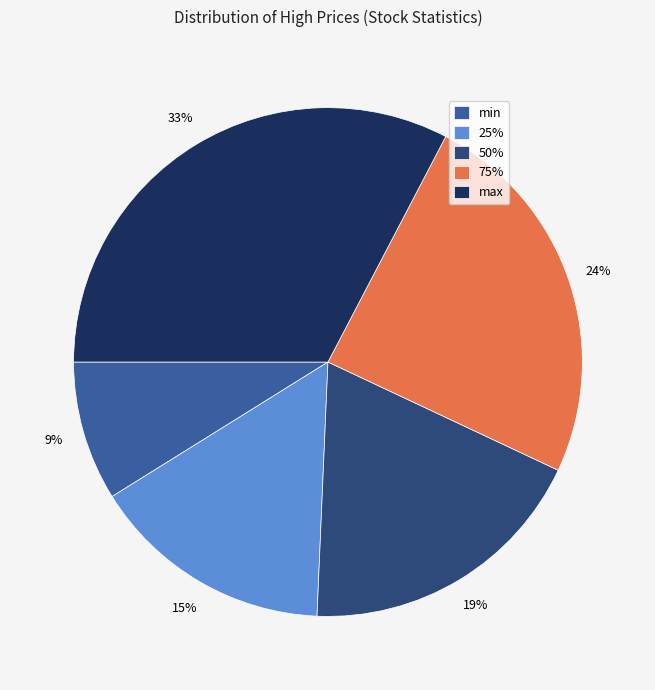

To the nearest percent, what is the average slice percentage?

20%